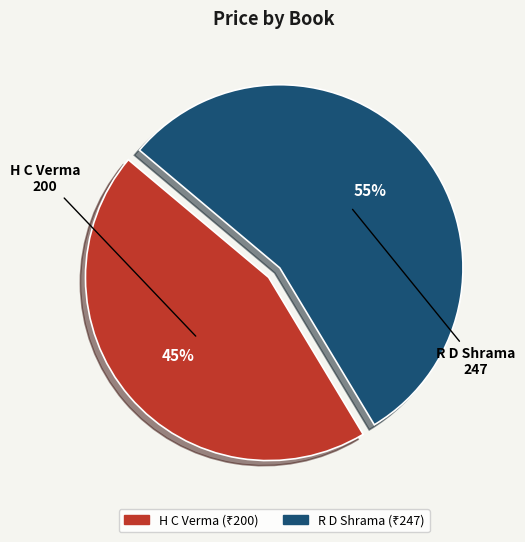

Is there any slice that represents more than half of the pie?

Yes